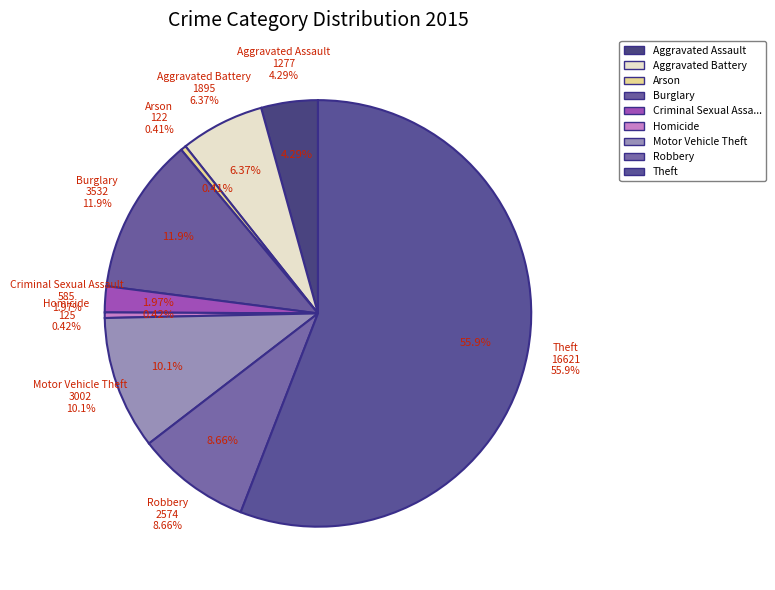

What percentage is NOT represented by Criminal Sexual Assault?

98.0%